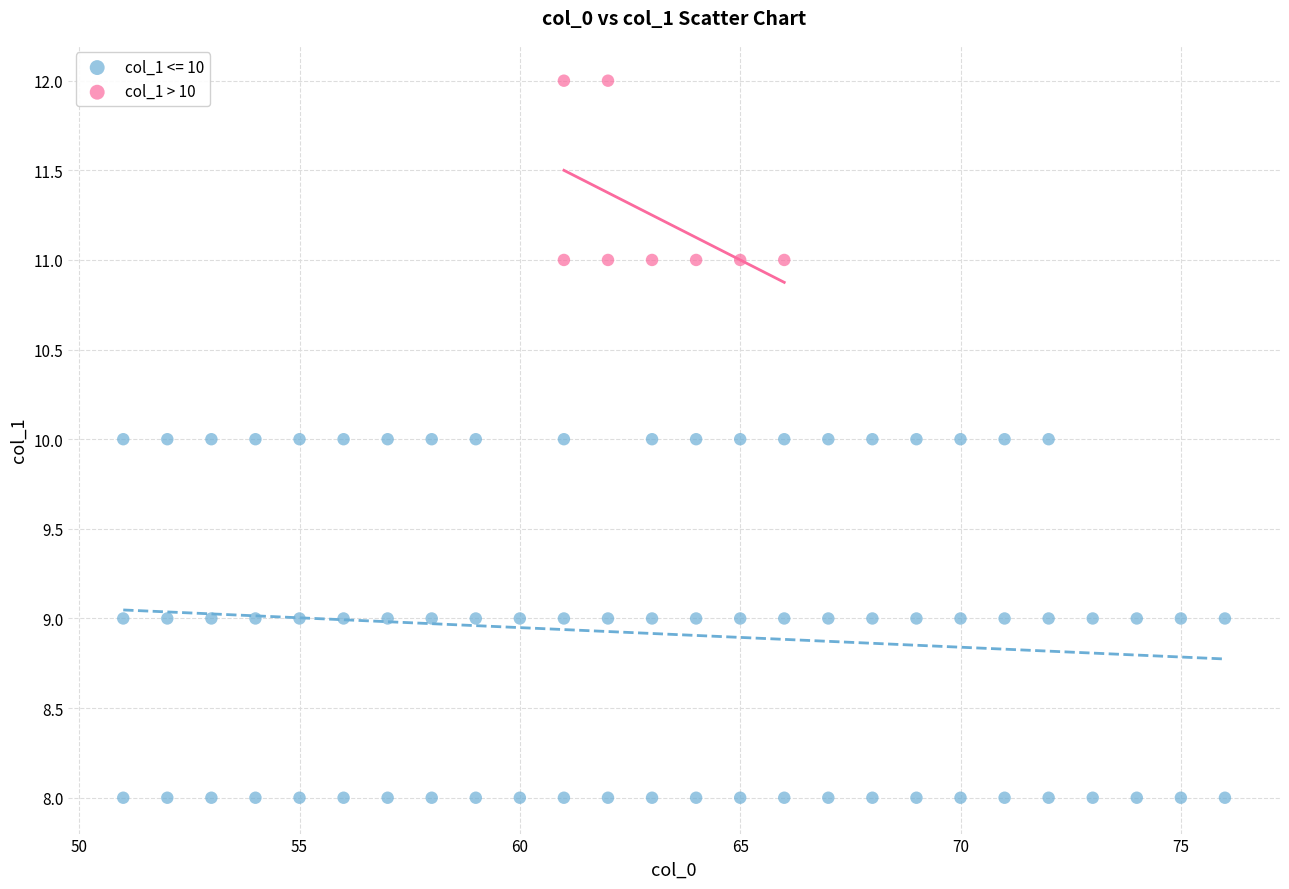

Which series has the largest Y range (max minus min)?

col_1 <= 10